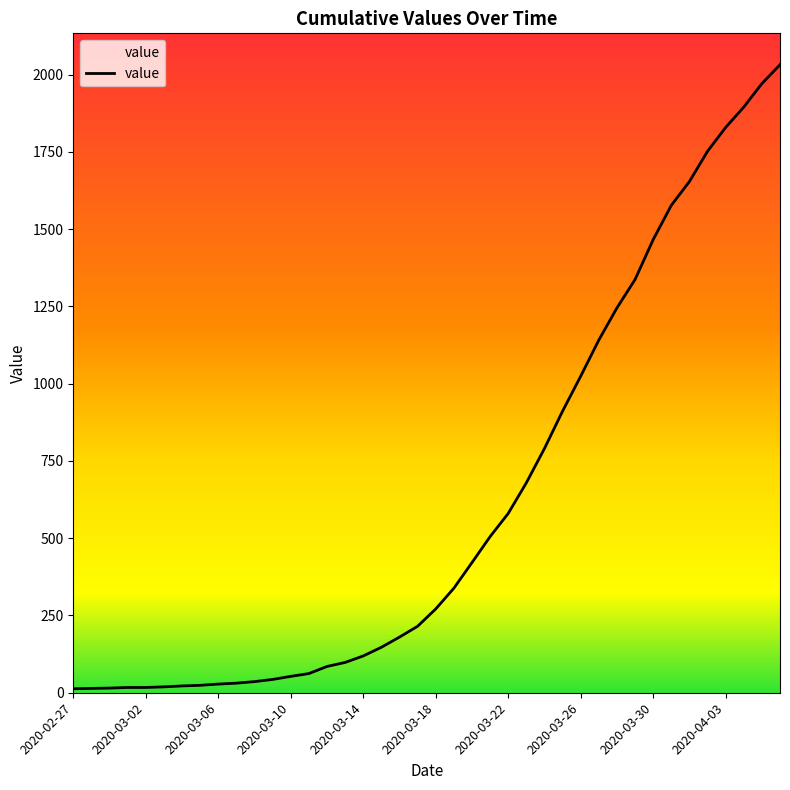

What is the greatest value displayed?

2032